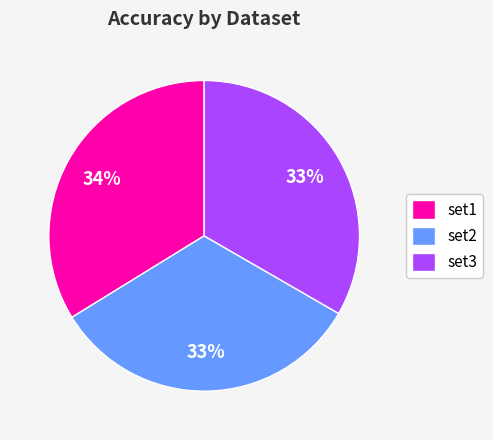

Is the sum of set3 and set1 greater than half?

Yes